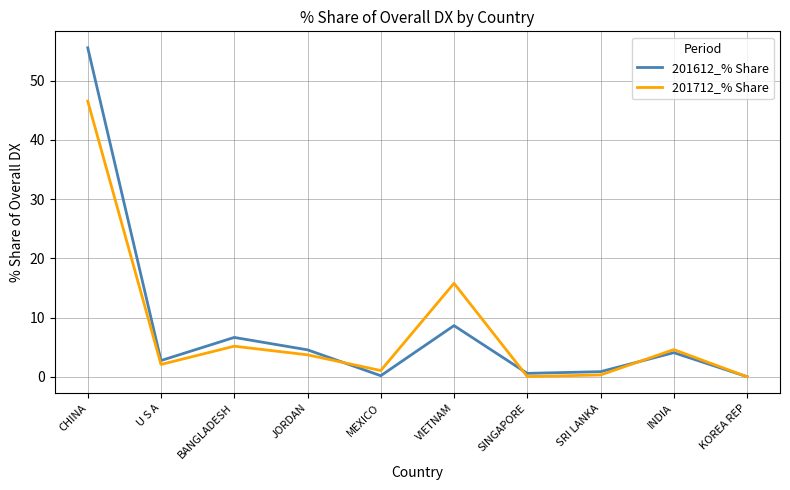

What is the sum of all 201712_% Share values?

79.2